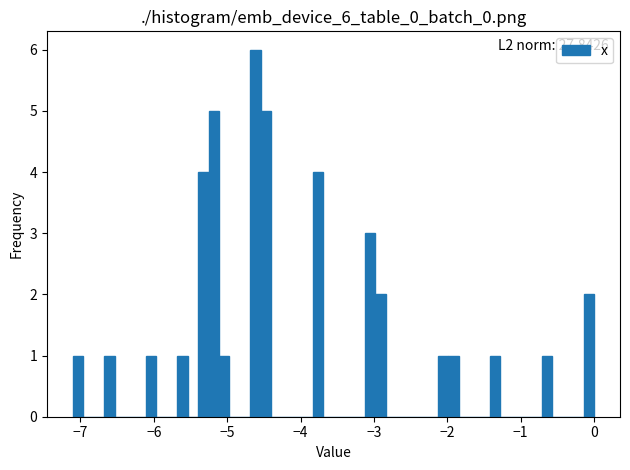

Around what value on the x-axis is the tallest bar? Give the approximate position of its centre, as read against the axis.

-4.6